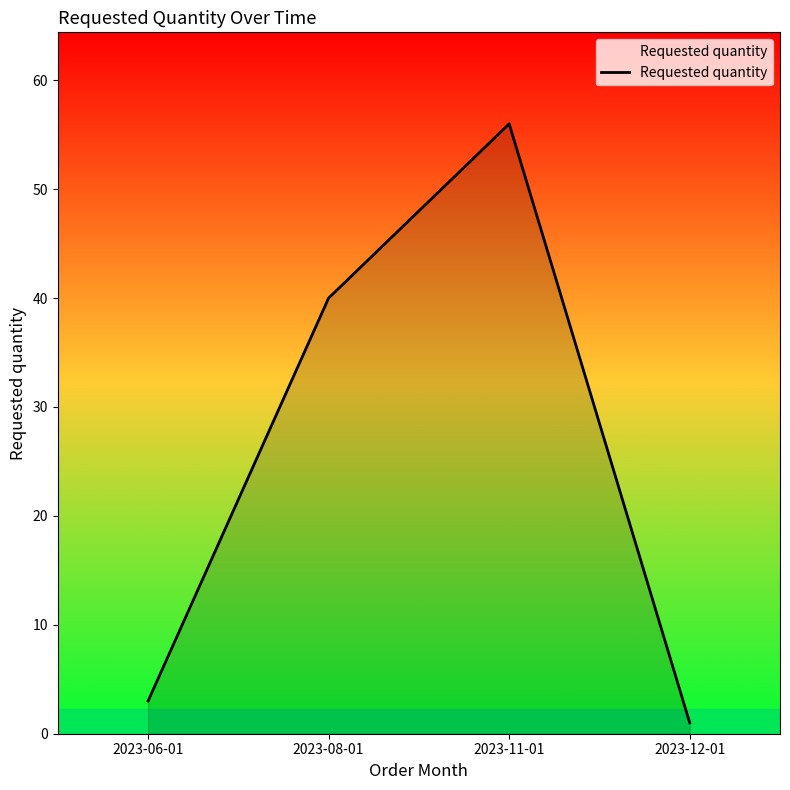

Which category has the highest value across all series?

2023-11-01